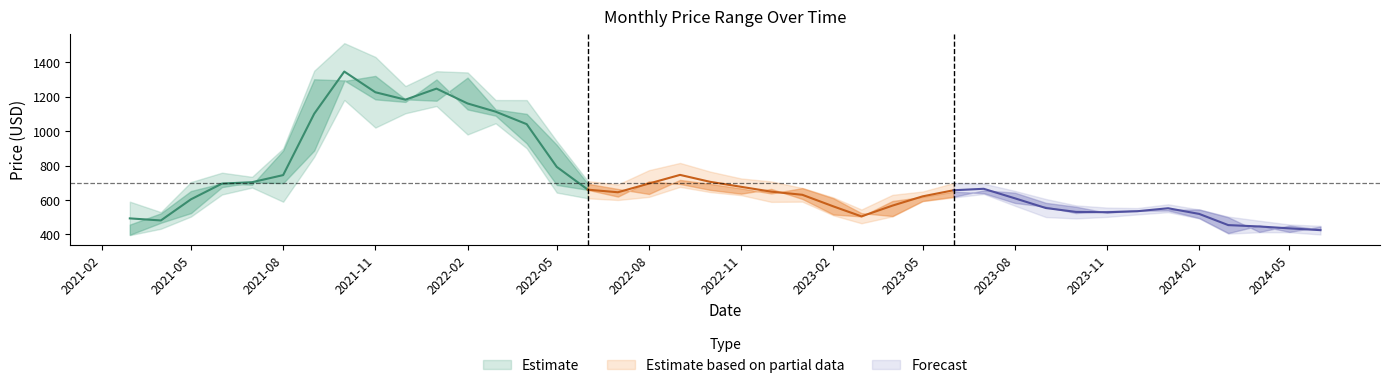

Which label corresponds to the largest value in the chart?

2021-10